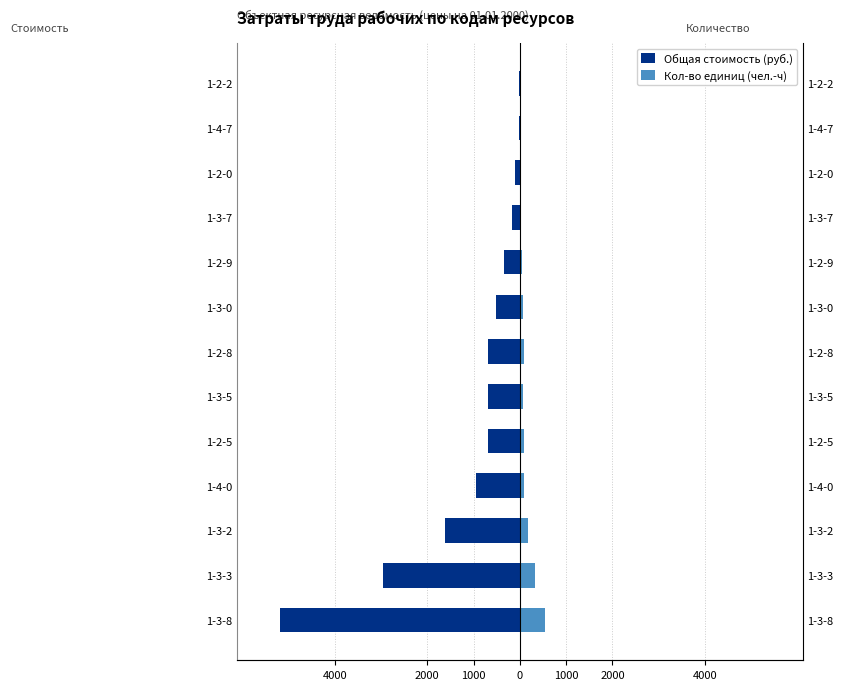

What is the value of the Общая стоимость (руб.) bar at the 12th from the left?

-21.1